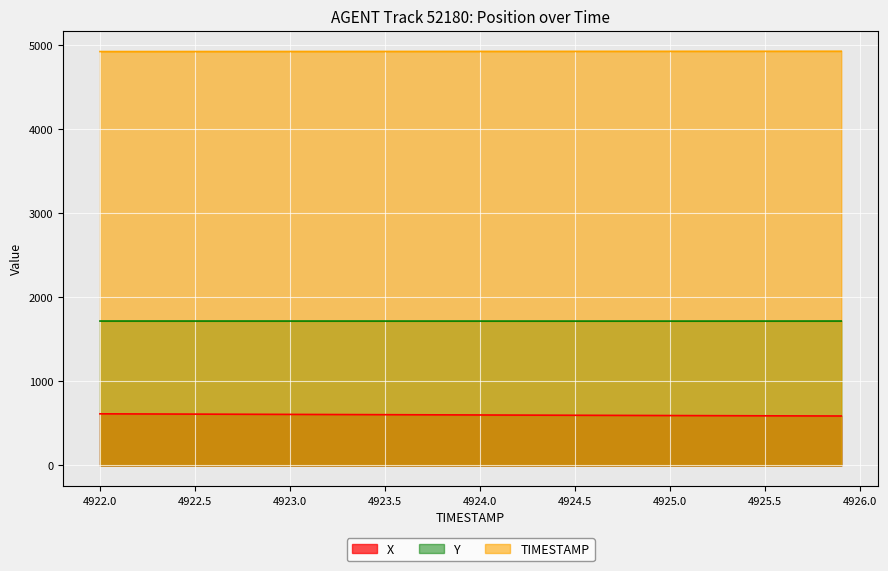

True or false: TIMESTAMP has a value of 7088.8 at 4924.7.

False